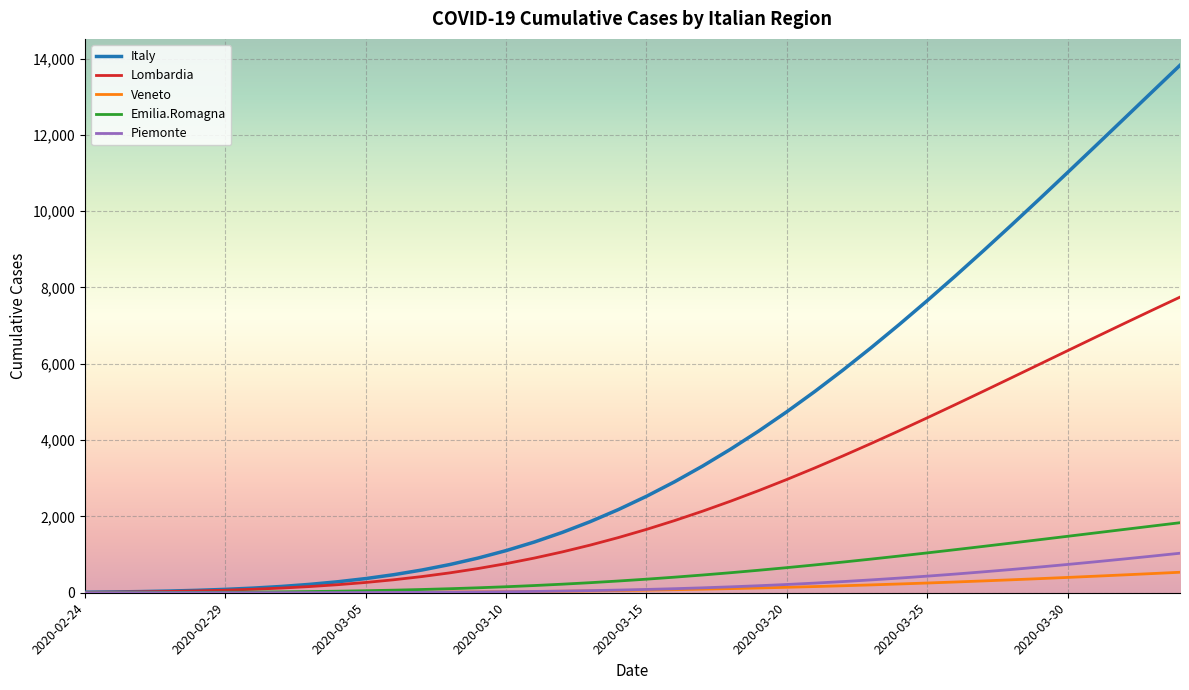

Which series has the largest range (max minus min)?

Italy